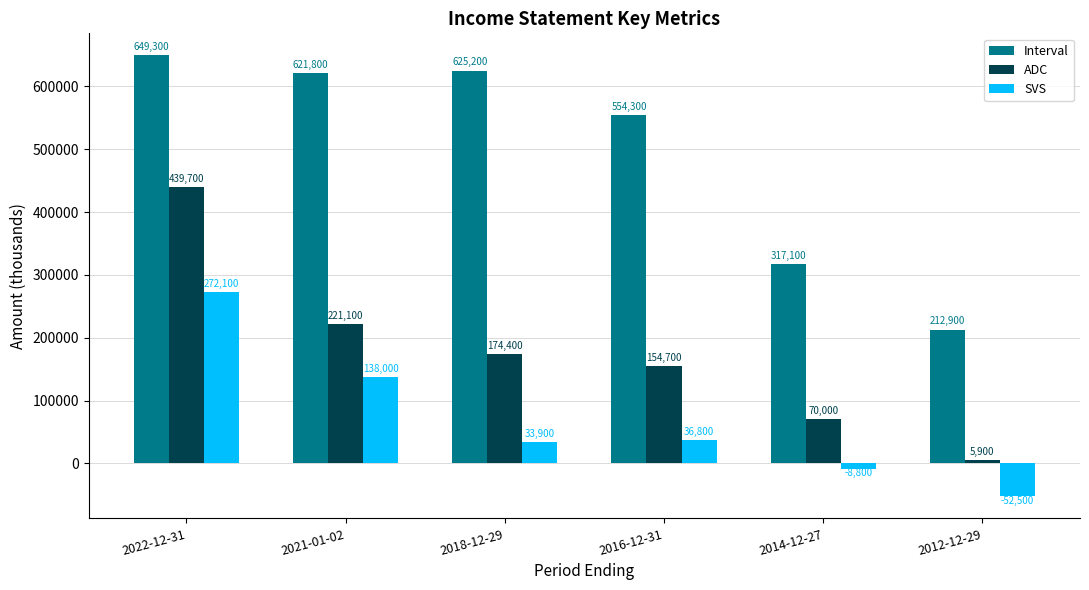

True or false: SVS has a value of 10584 at 2018-12-29.

False